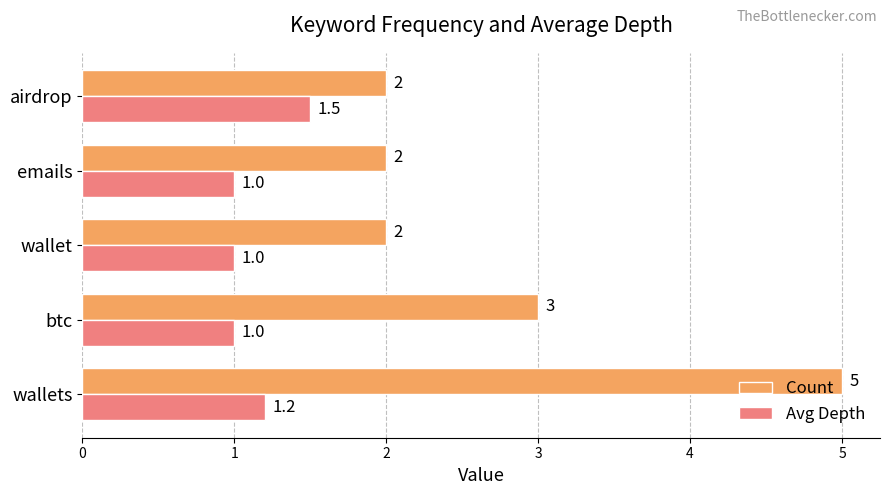

Which series changed the most between btc and wallet?

Count